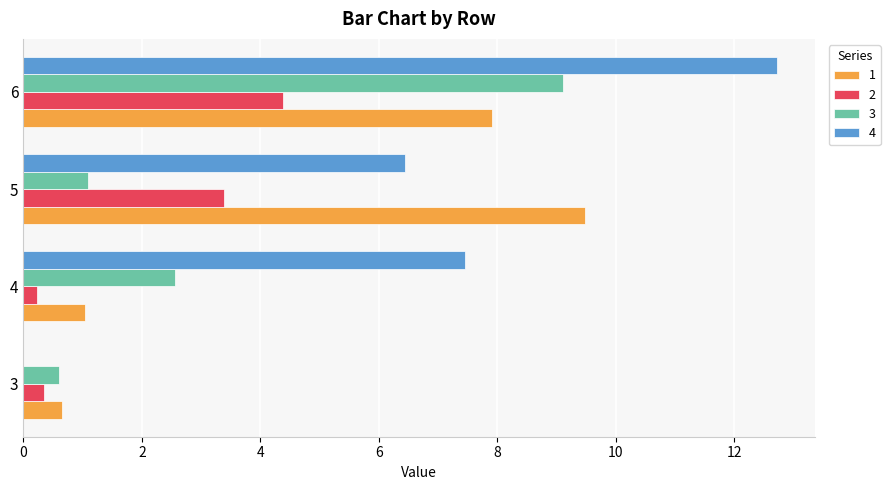

What is the sum of all 1 values?

19.1